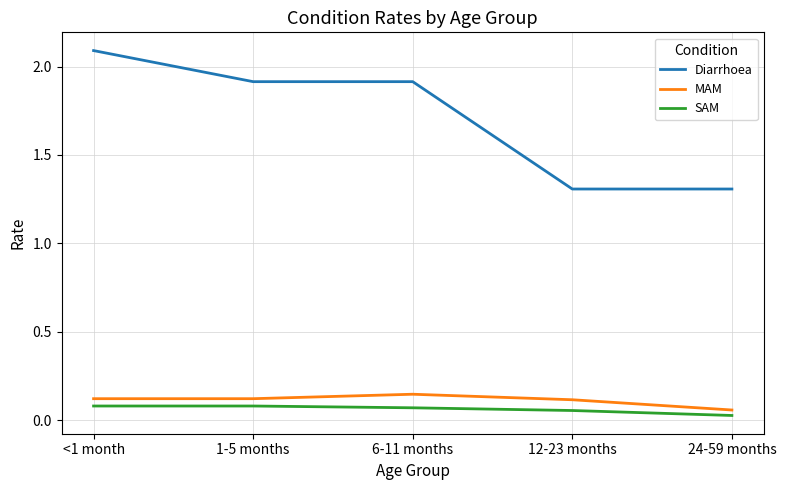

True or false: Diarrhoea and SAM intersect in this chart.

False